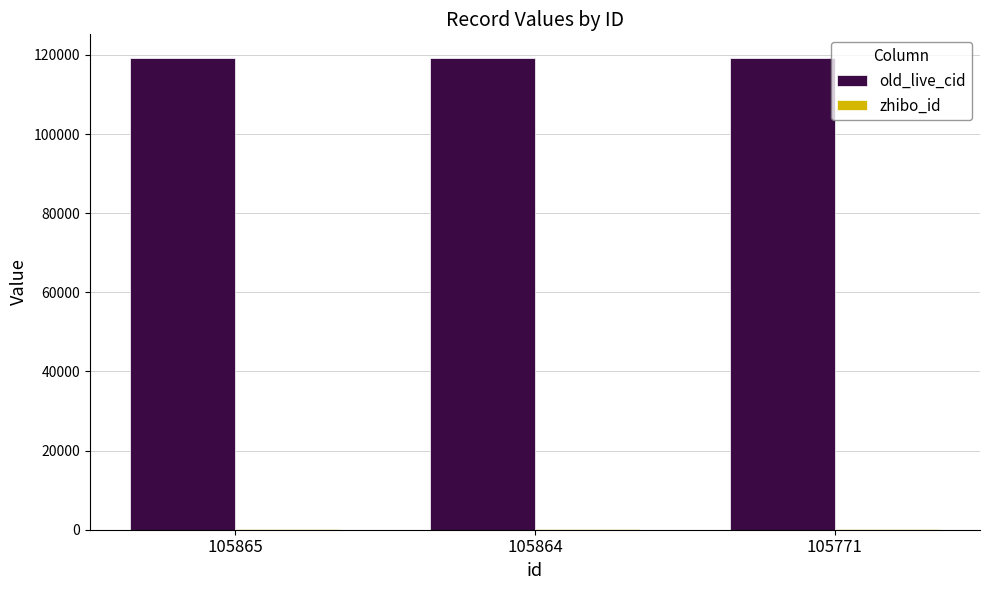

Which series has the largest total across all categories?

old_live_cid